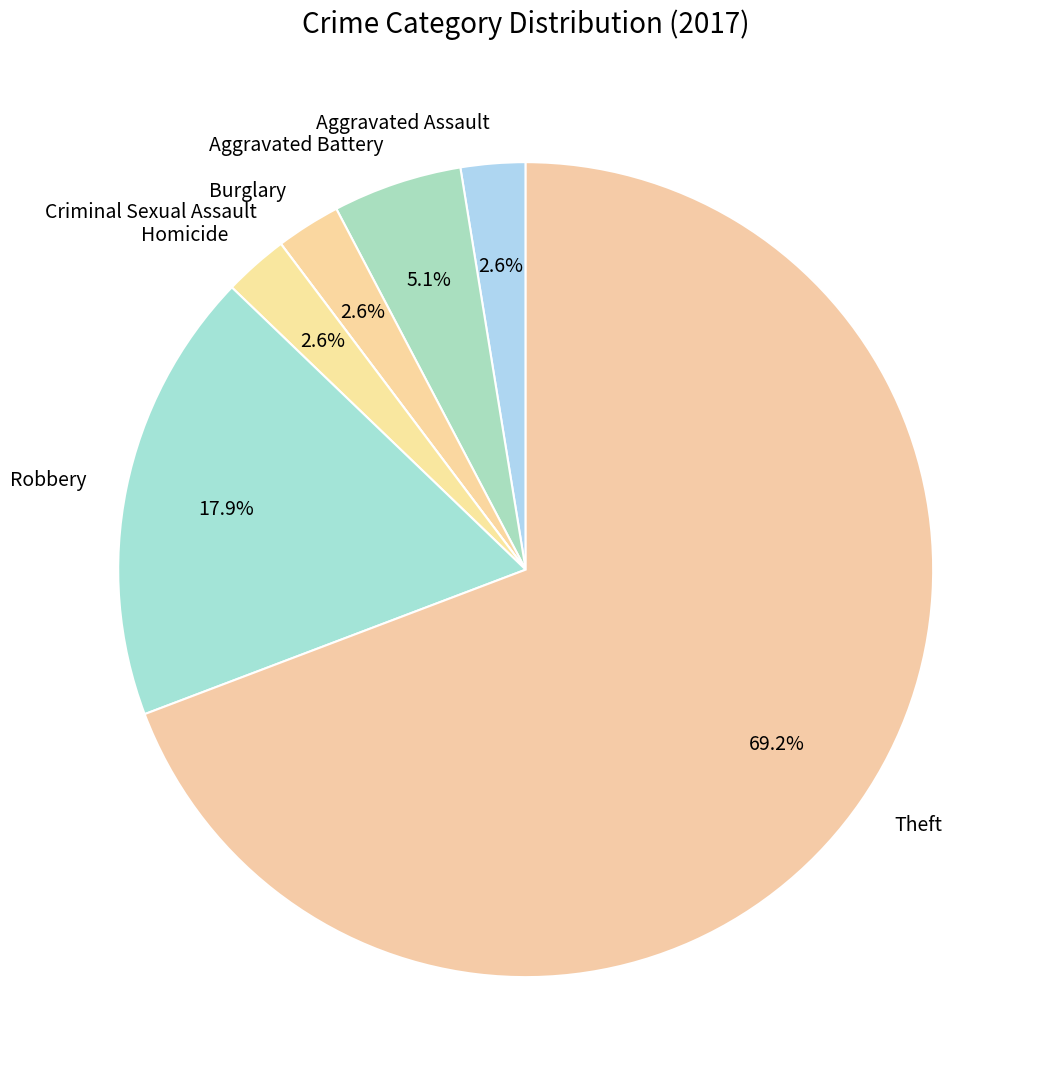

Which category has the biggest portion of the pie?

Theft